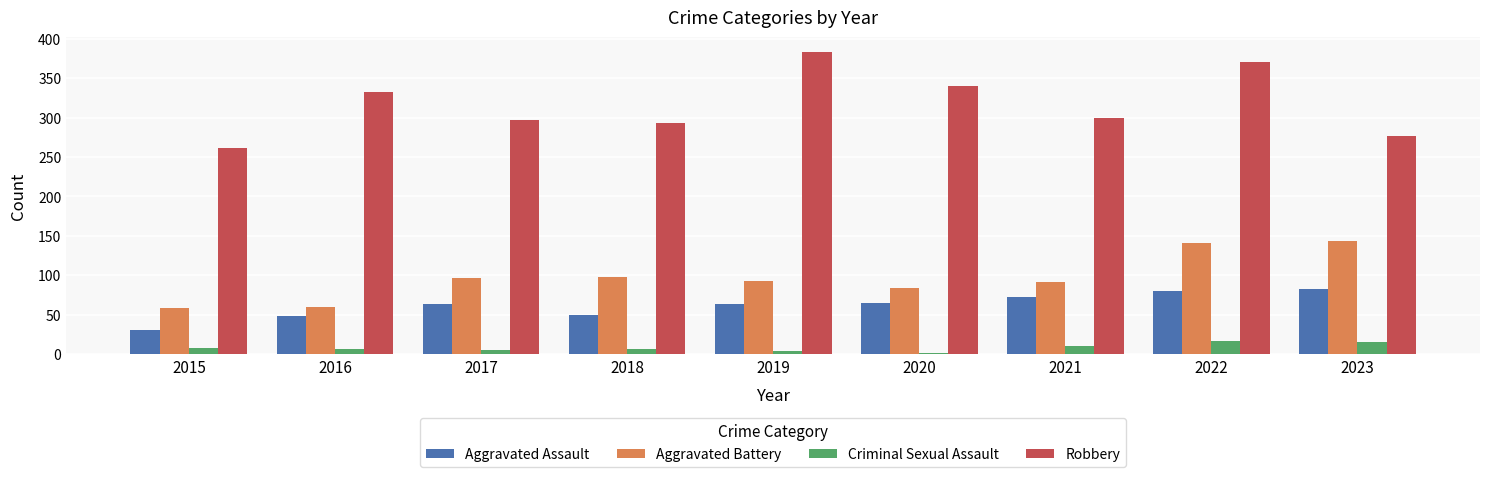

What is the highest value of the Aggravated Assault series?

82